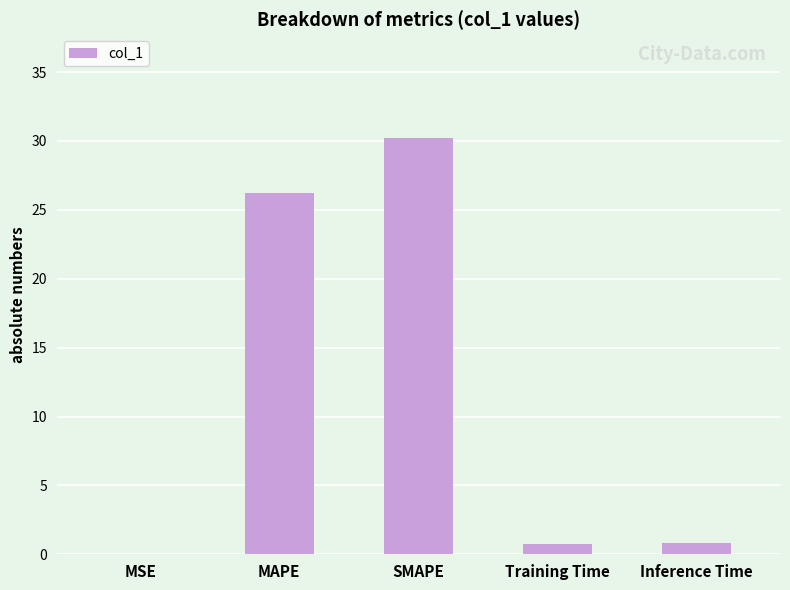

What is the difference between the values at Inference Time and Training Time?

0.1